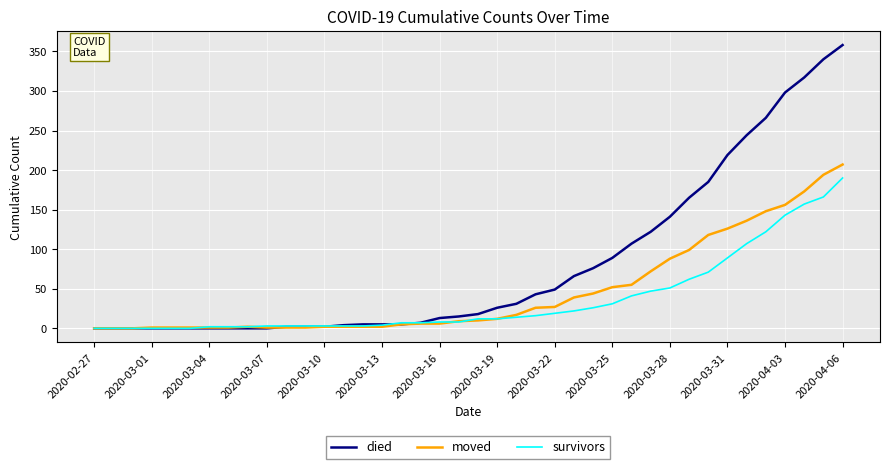

What is the difference between the maximum and minimum values in the survivors series?

190